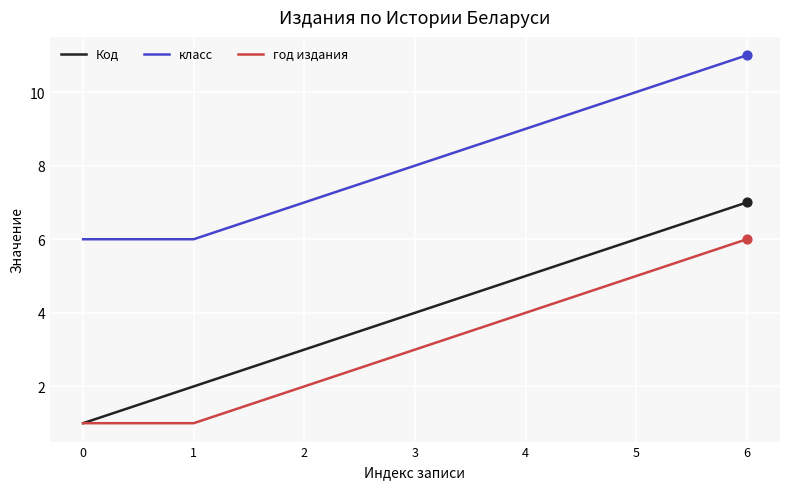

Is the value of класс at 0 greater than the value of Код at 3?

Yes